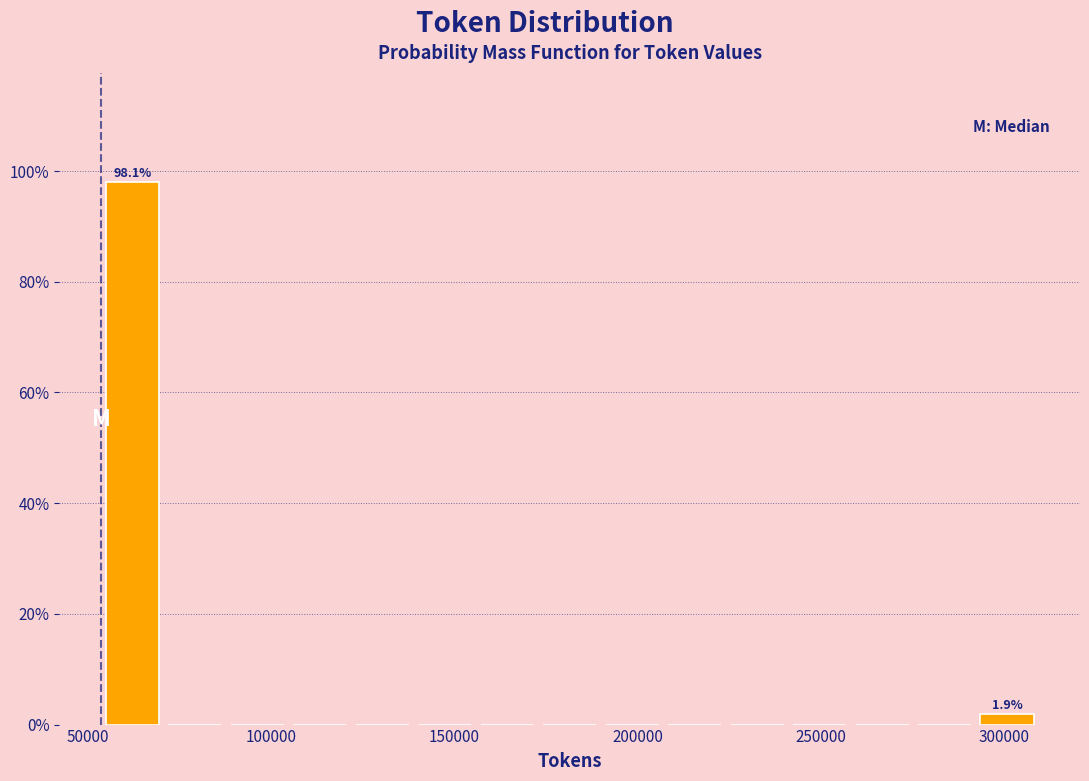

Read against the x-axis, roughly where is the centre of the tallest bar?

60000